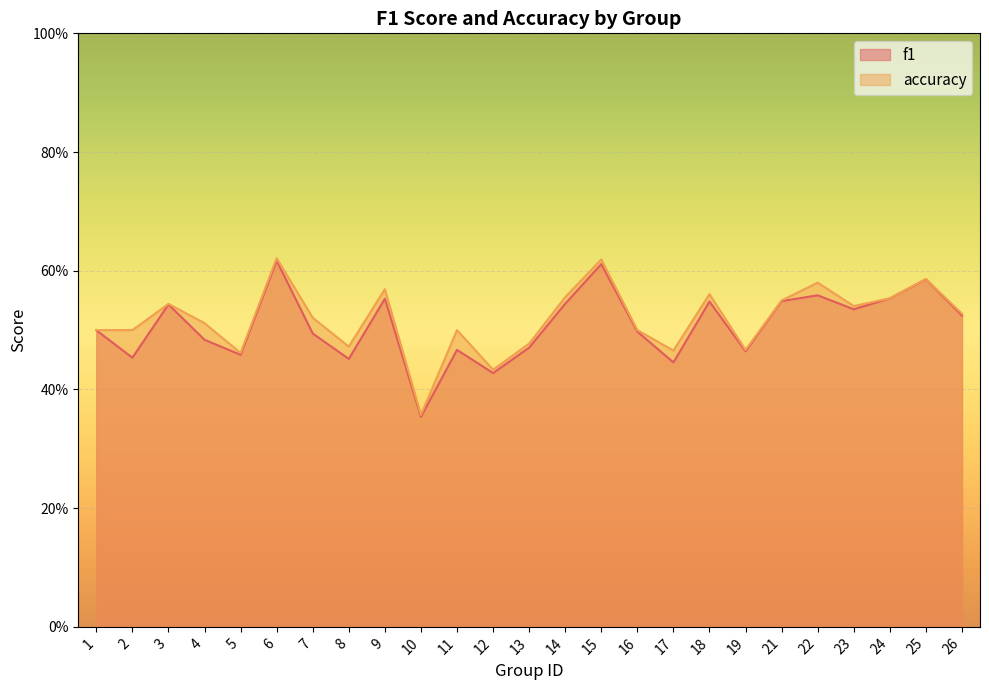

Between 13 and 17, which is larger?

13